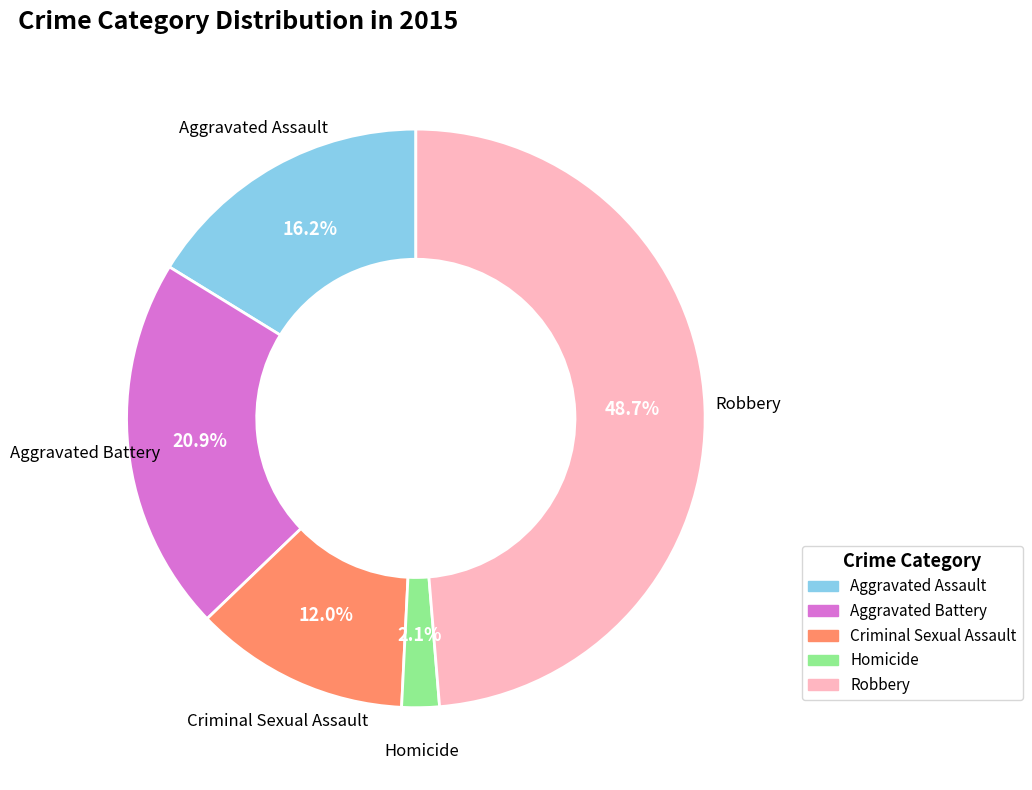

True or false: Aggravated Assault accounts for 26% of the total.

False